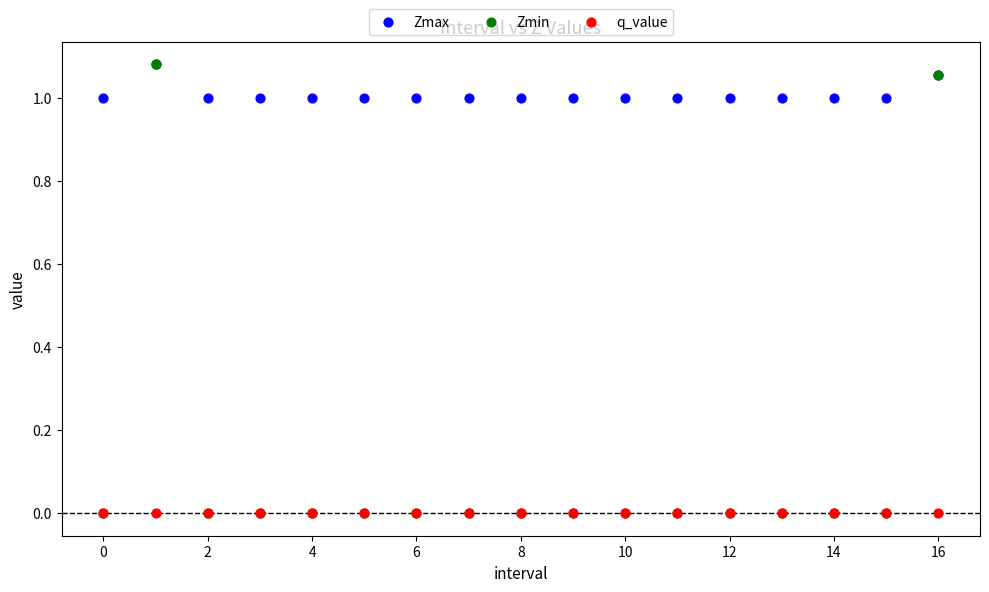

What are all the series names shown in the legend?

Zmax, Zmin, q_value